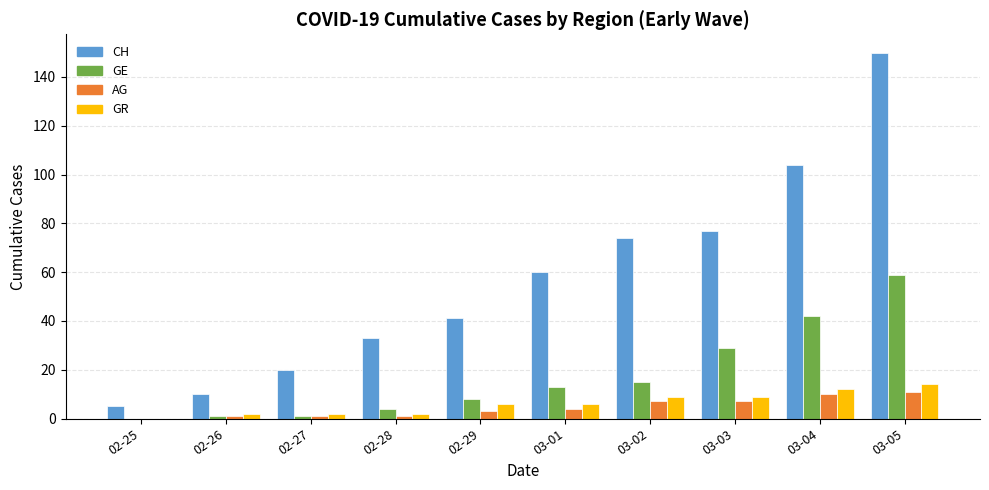

Is the value of AG at 03-03 greater than the value of GE at 03-04?

No